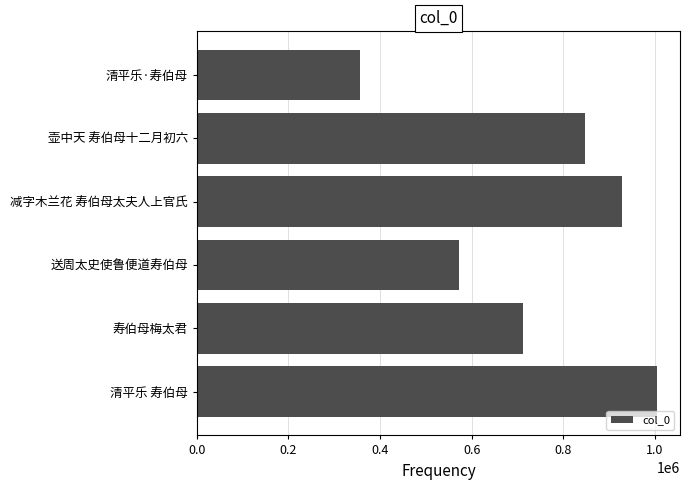

What is the minimum value shown in the chart?

355664